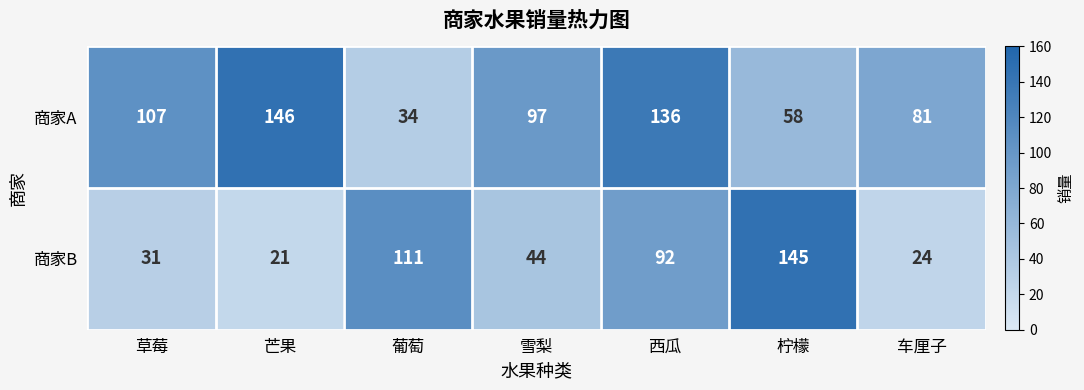

Reading left to right, transcribe all the data shown in this chart.

商家A: 107	146	34	97	136	58	81
商家B: 31	21	111	44	92	145	24